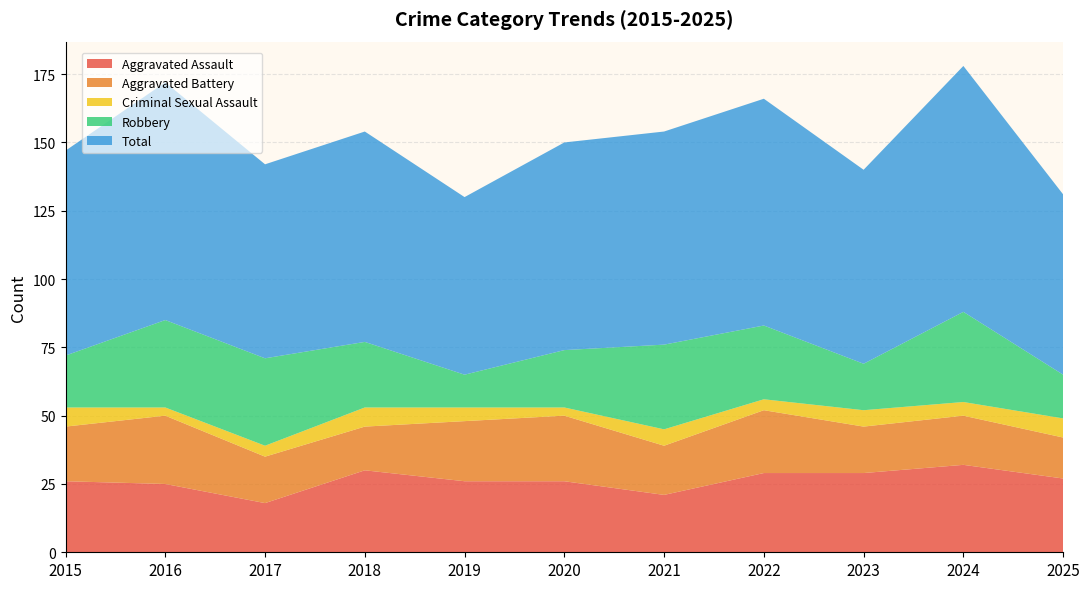

Reading right to left, list all the values displayed in this chart.

Aggravated Assault: 2025=27	2024=32	2023=29	2022=29	2021=21	2020=26	2019=26	2018=30	2017=18	2016=25	2015=26
Aggravated Battery: 2025=15	2024=18	2023=17	2022=23	2021=18	2020=24	2019=22	2018=16	2017=17	2016=25	2015=20
Criminal Sexual Assault: 2025=7	2024=5	2023=6	2022=4	2021=6	2020=3	2019=5	2018=7	2017=4	2016=3	2015=7
Robbery: 2025=16	2024=33	2023=17	2022=27	2021=31	2020=21	2019=12	2018=24	2017=32	2016=32	2015=19
Total: 2025=66	2024=90	2023=71	2022=83	2021=78	2020=76	2019=65	2018=77	2017=71	2016=87	2015=75